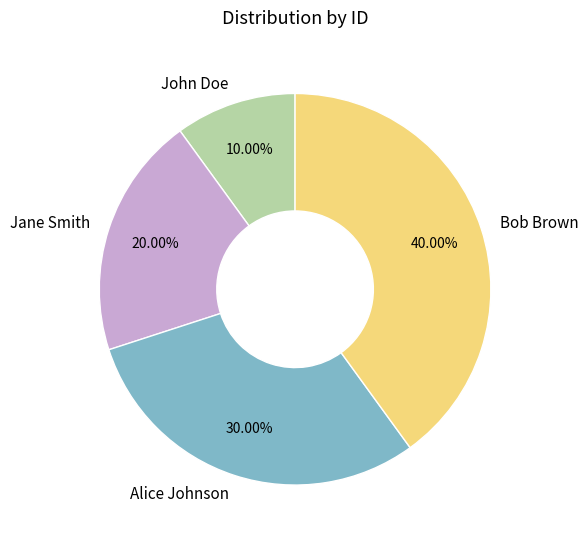

To the nearest percent, what percentage of the pie is Bob Brown?

40%